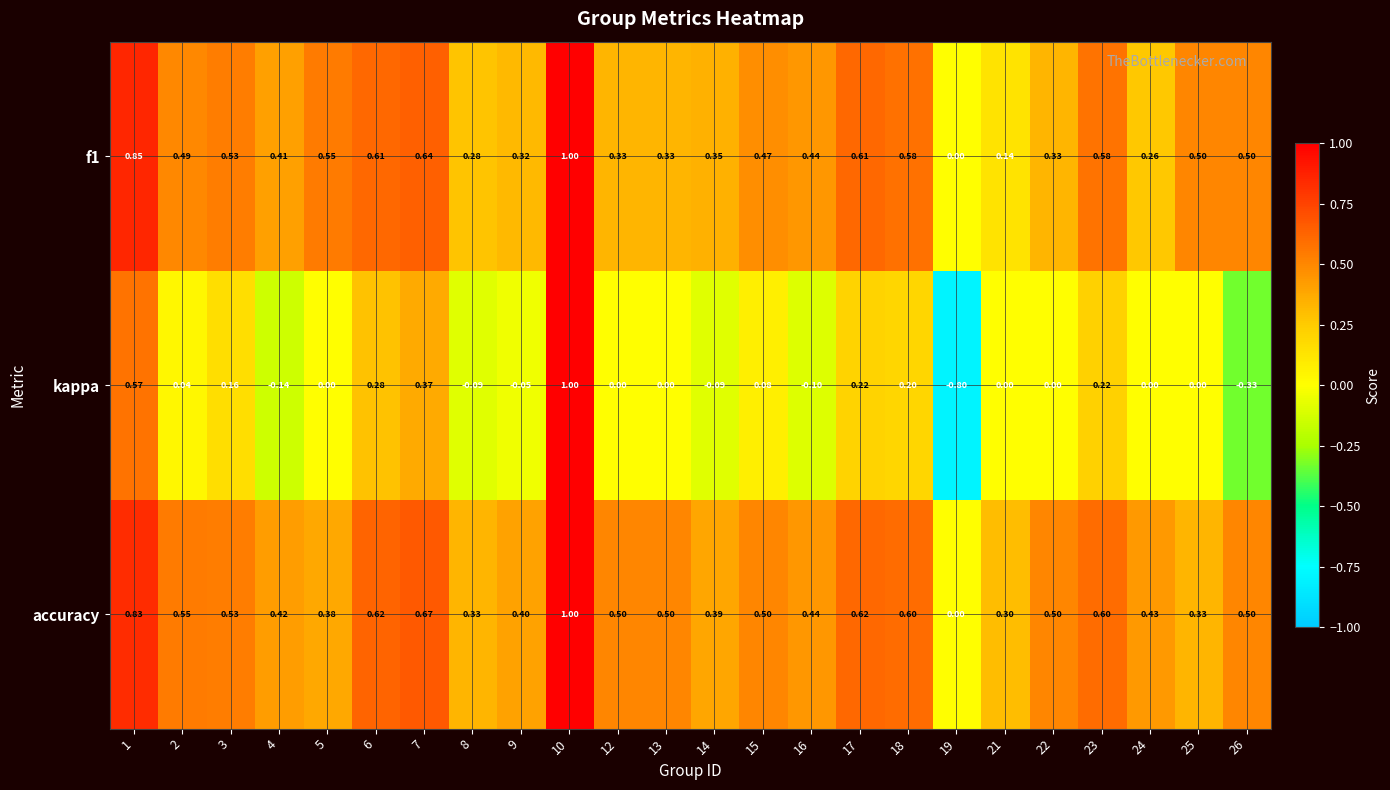

Between 7 and 23, which series saw the biggest shift?

kappa